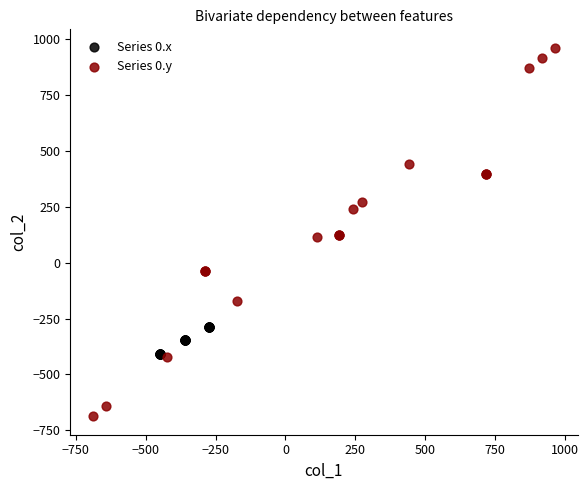

Which series has the largest Y range (max minus min)?

Series 0.y